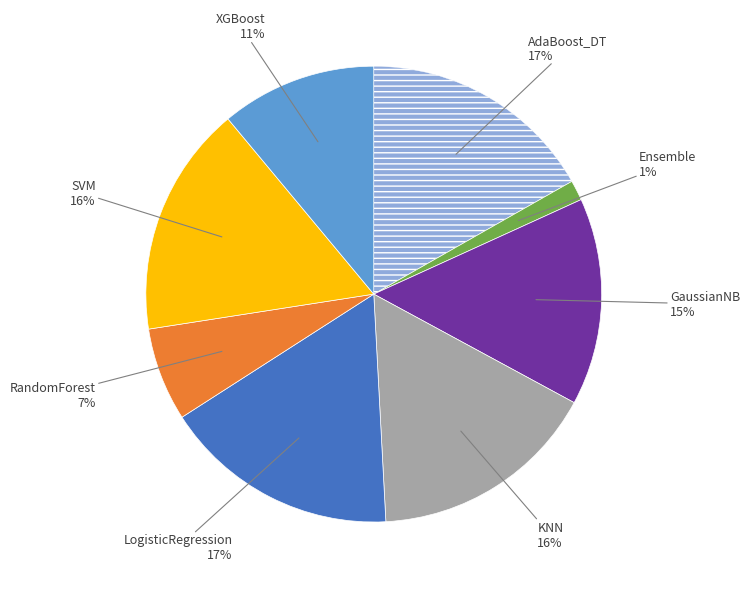

Is there any slice that represents more than half of the pie?

No